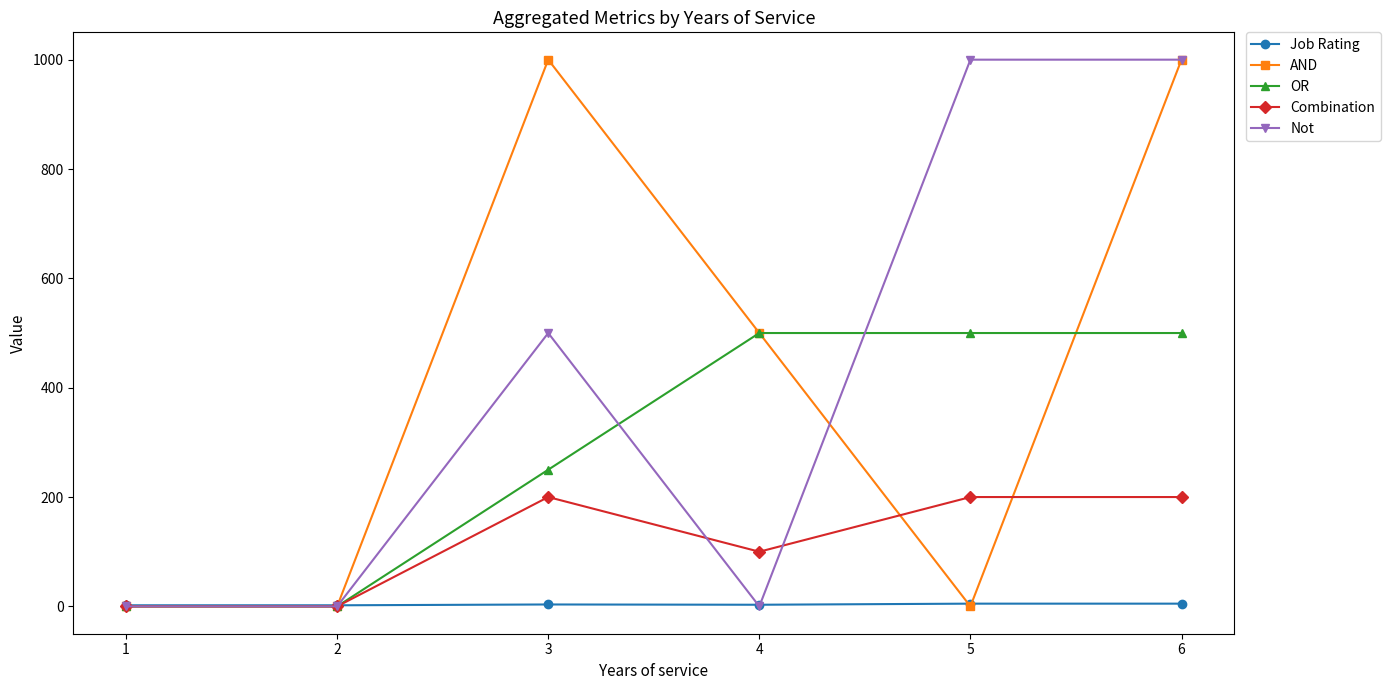

What is the highest value of the AND series?

1000.0